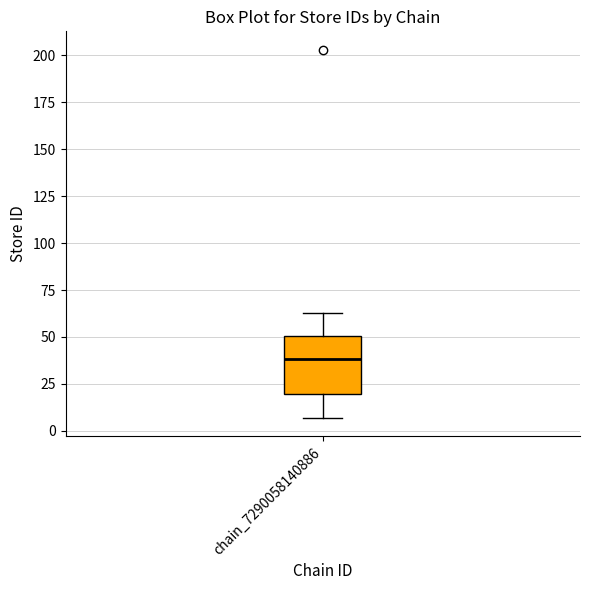

Transcribe this box plot: give where the median line is, the range the box spans, and where the two whiskers end, as read against the y-axis. The values are not printed on the chart, so give them approximately, as read against the axis.

median 40, box 20 to 50, whiskers 5 to 65